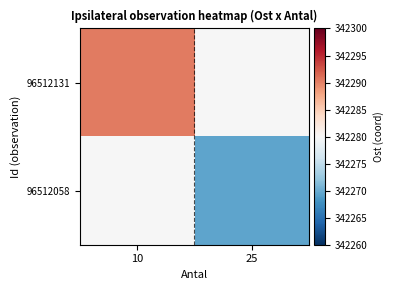

Between 25 and 10, which is larger?

10